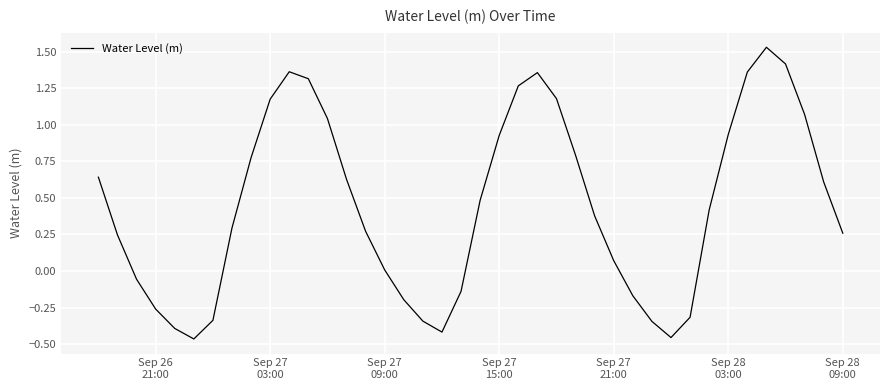

What is the difference between the maximum and minimum values?

2.0